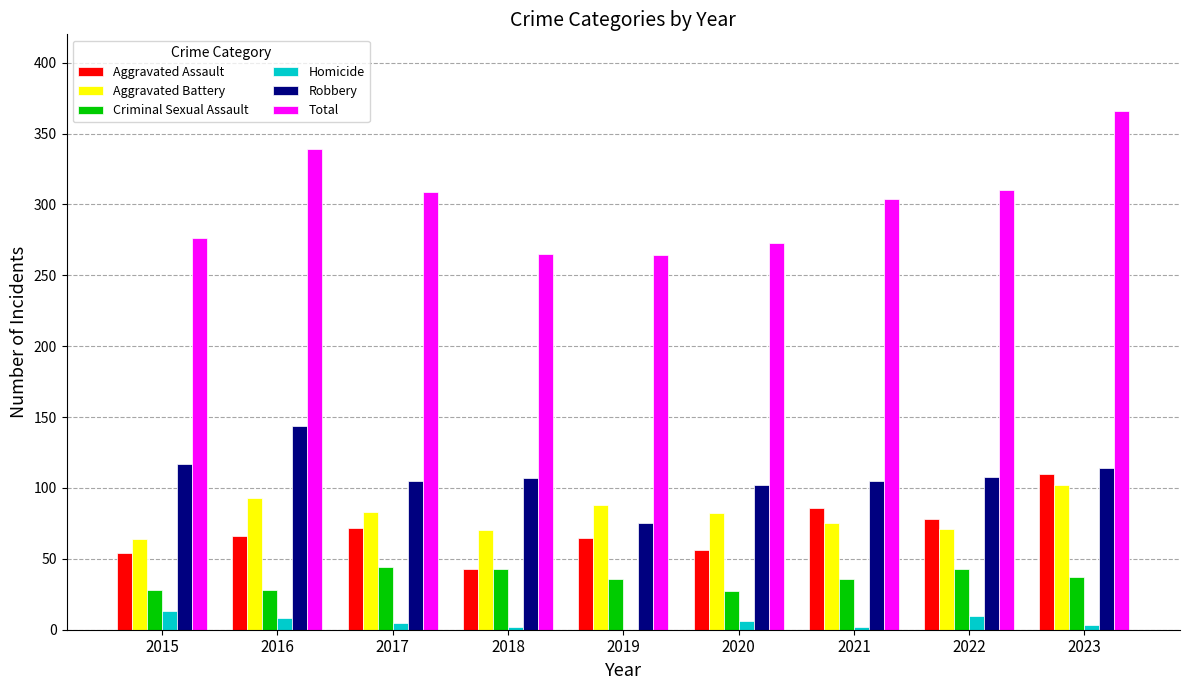

What is the sum of all Homicide values?

49